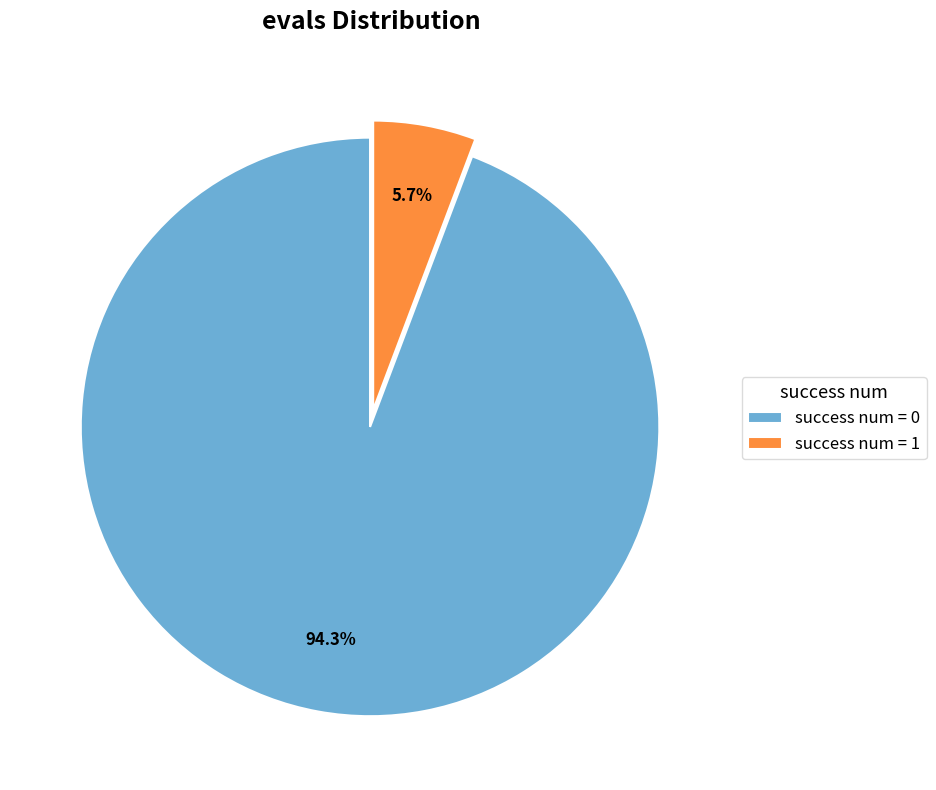

What is the smallest slice in the pie chart?

success num = 1